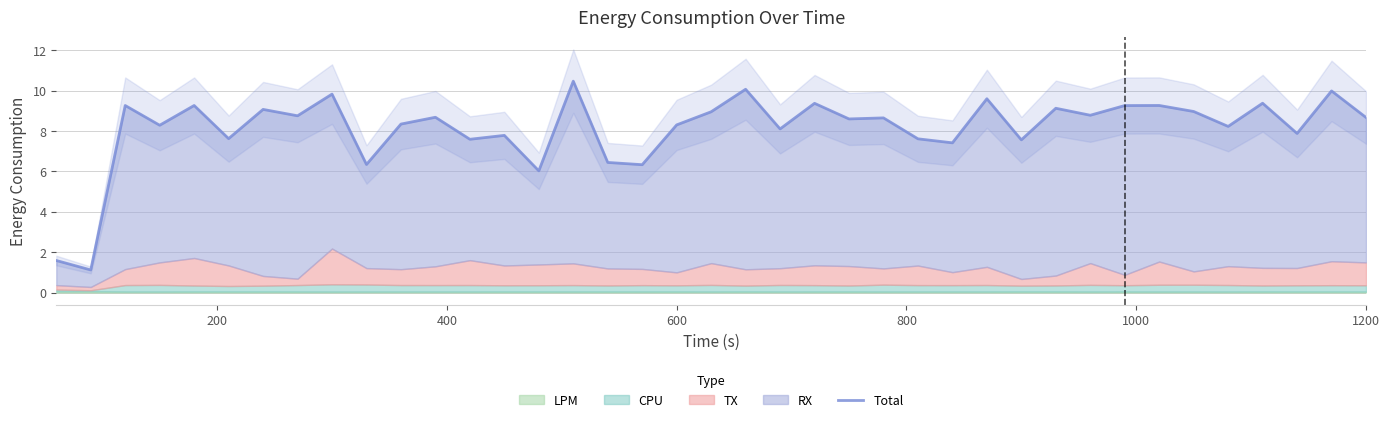

What is the sum of all values?

316.7